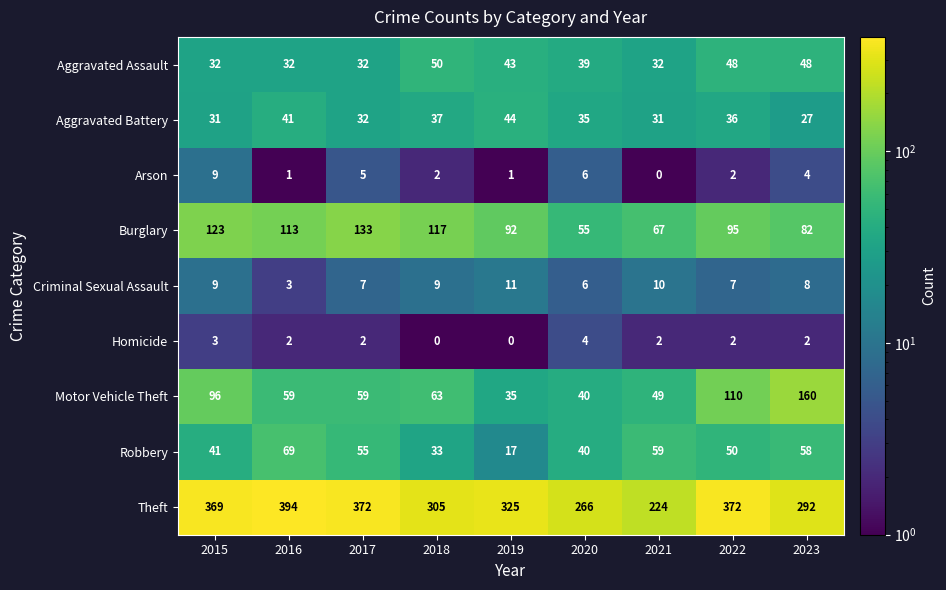

What is the maximum value shown in the chart?

394